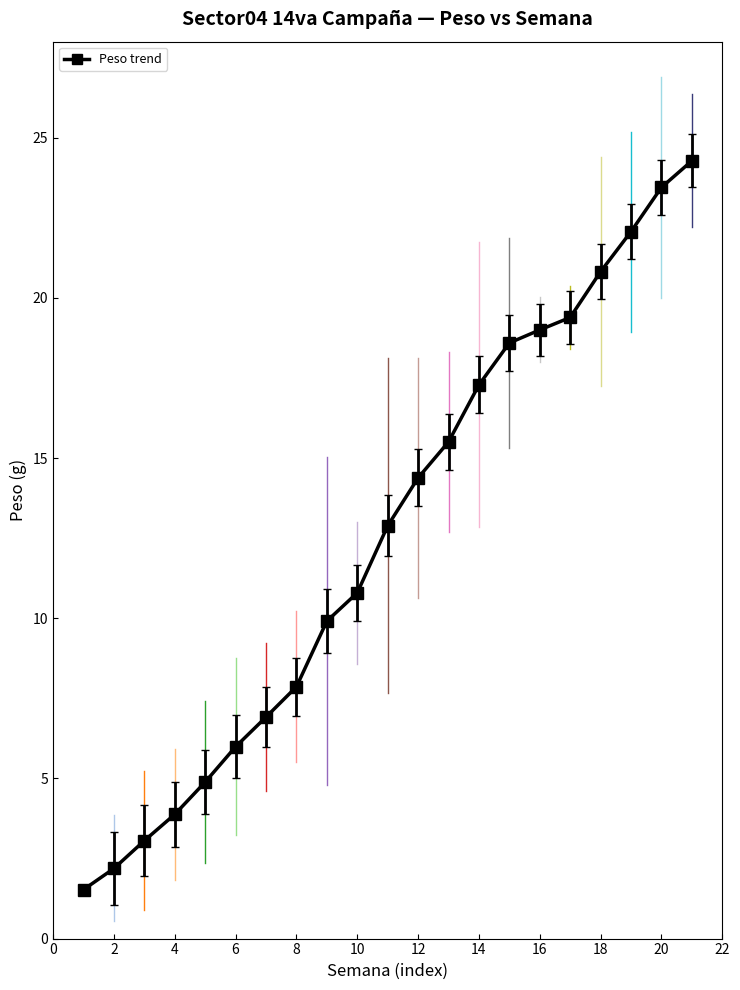

What is the value of the 18th point from the left?

20.8